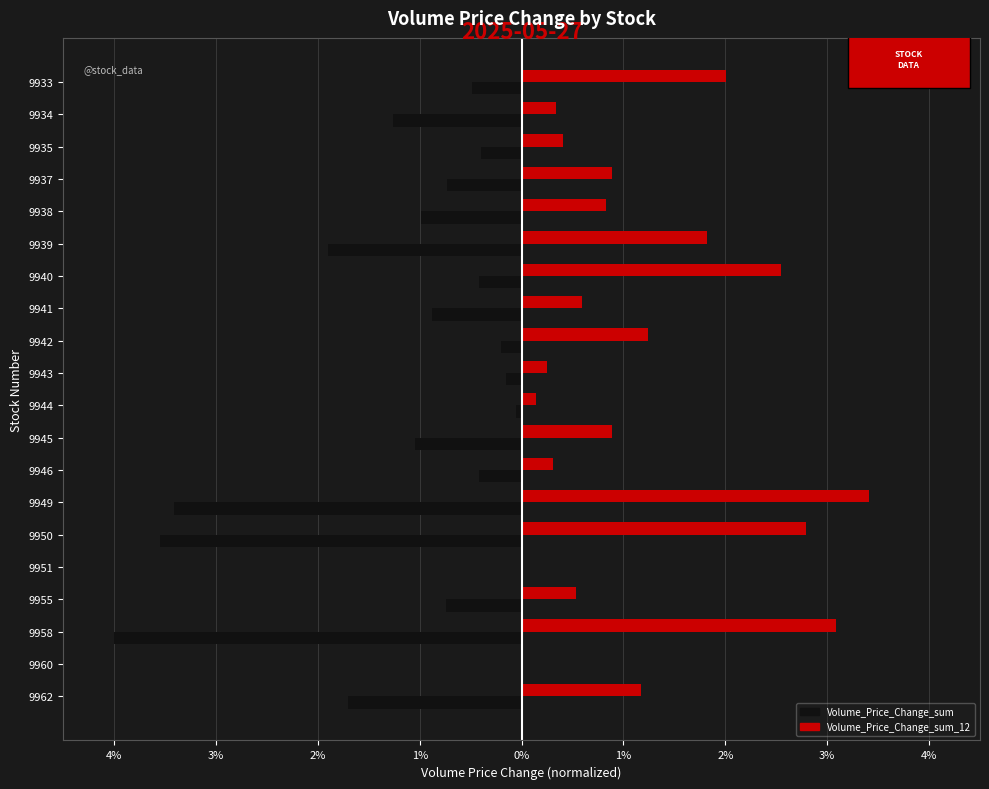

What are all the series names shown in the legend?

Volume_Price_Change_sum, Volume_Price_Change_sum_12